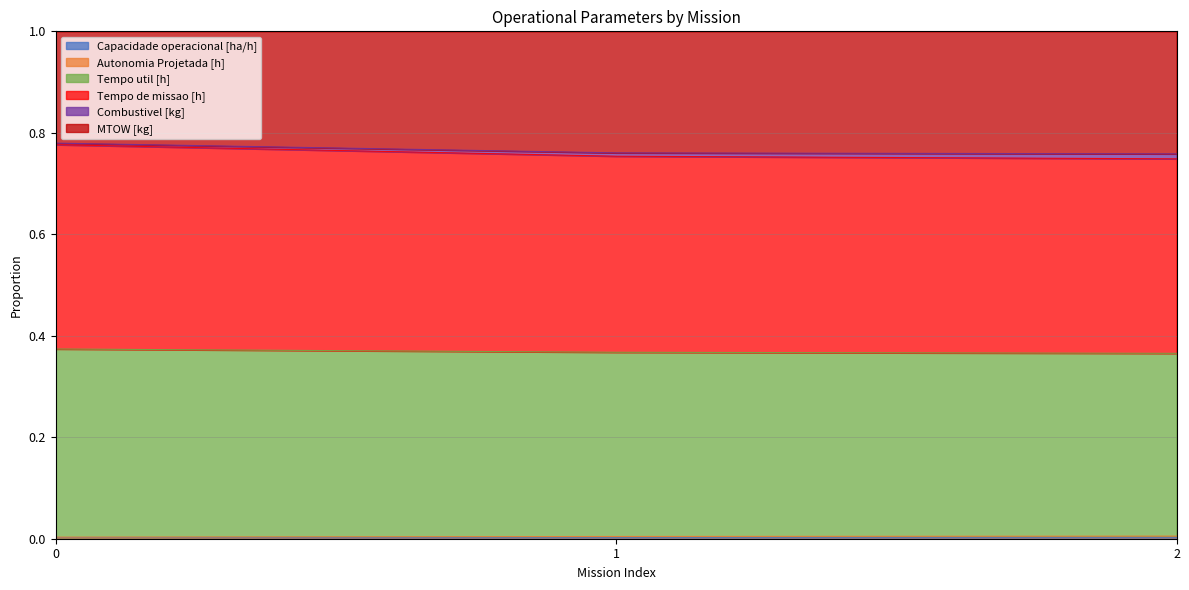

Does the chart display data point markers on the line(s)?

No